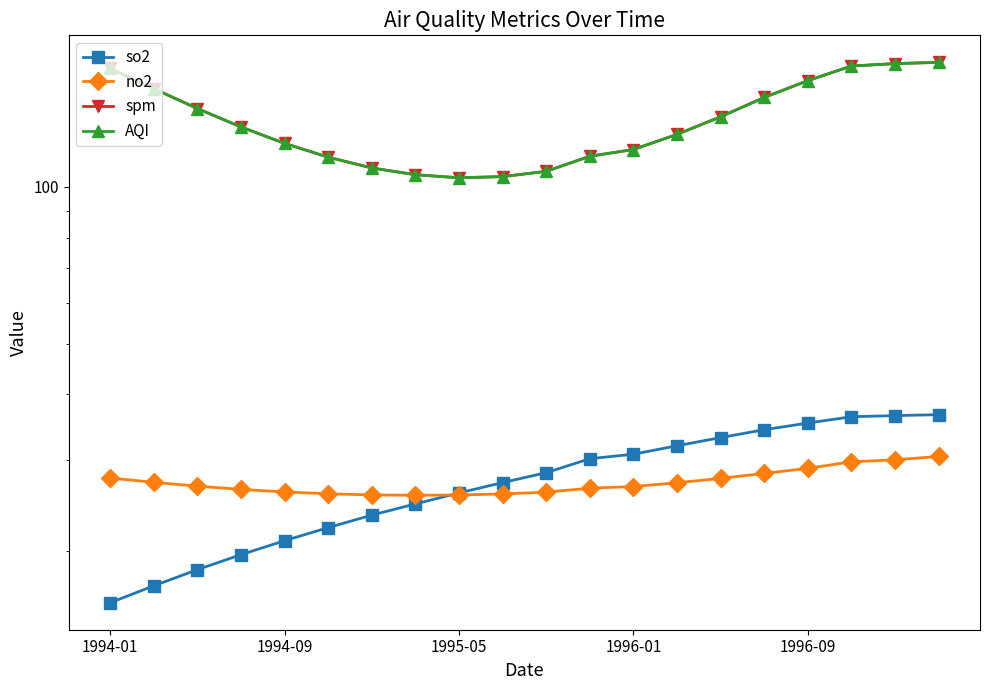

What is the minimum value for spm?

104.2